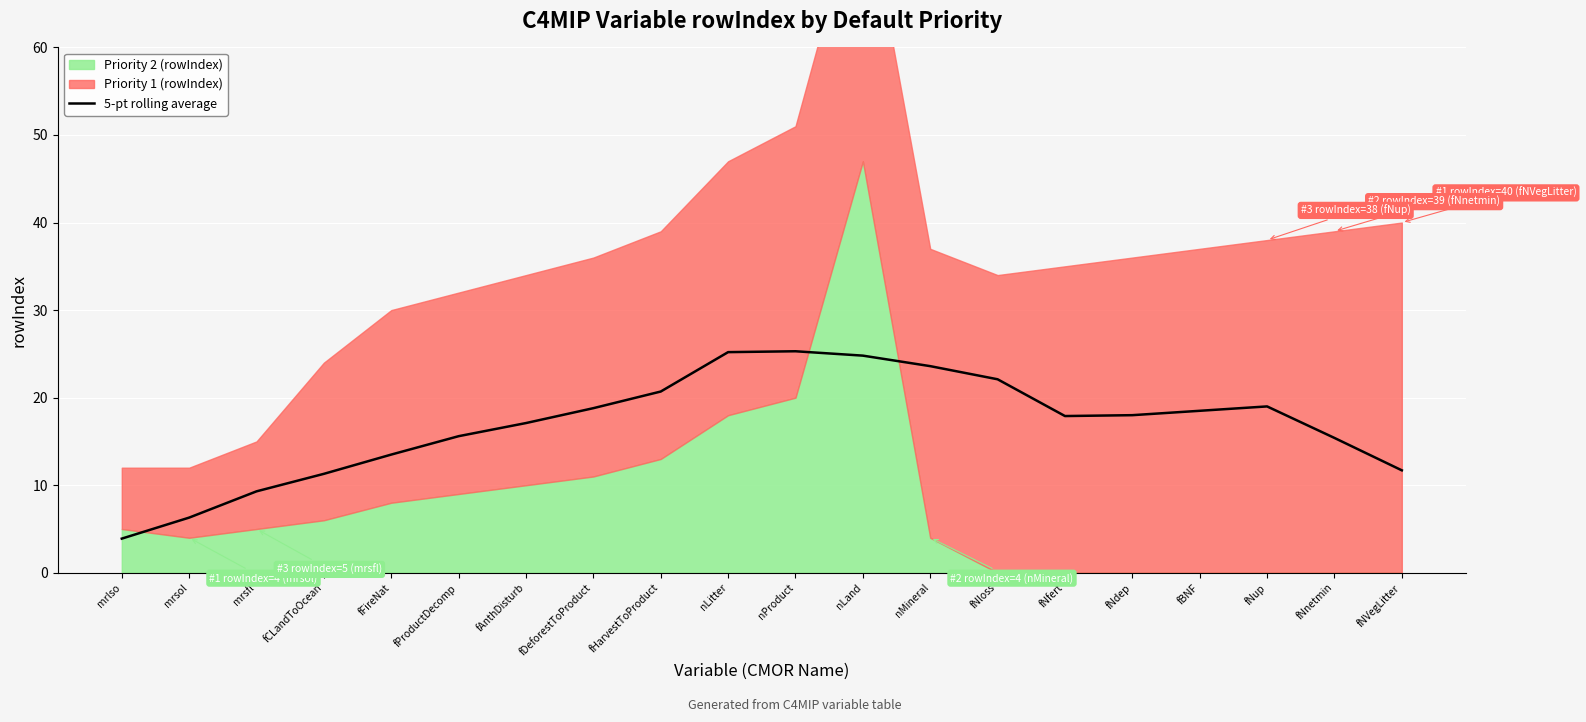

The 5-pt rolling average series shows 11.3 at fCLandToOcean. True or false?

True